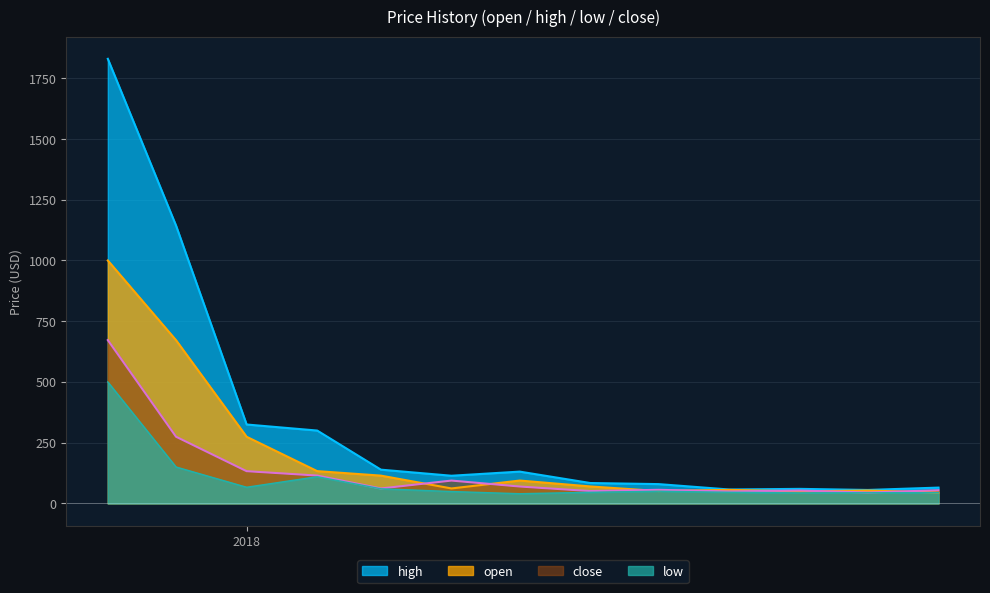

What is the maximum value shown in the chart?

1830.0